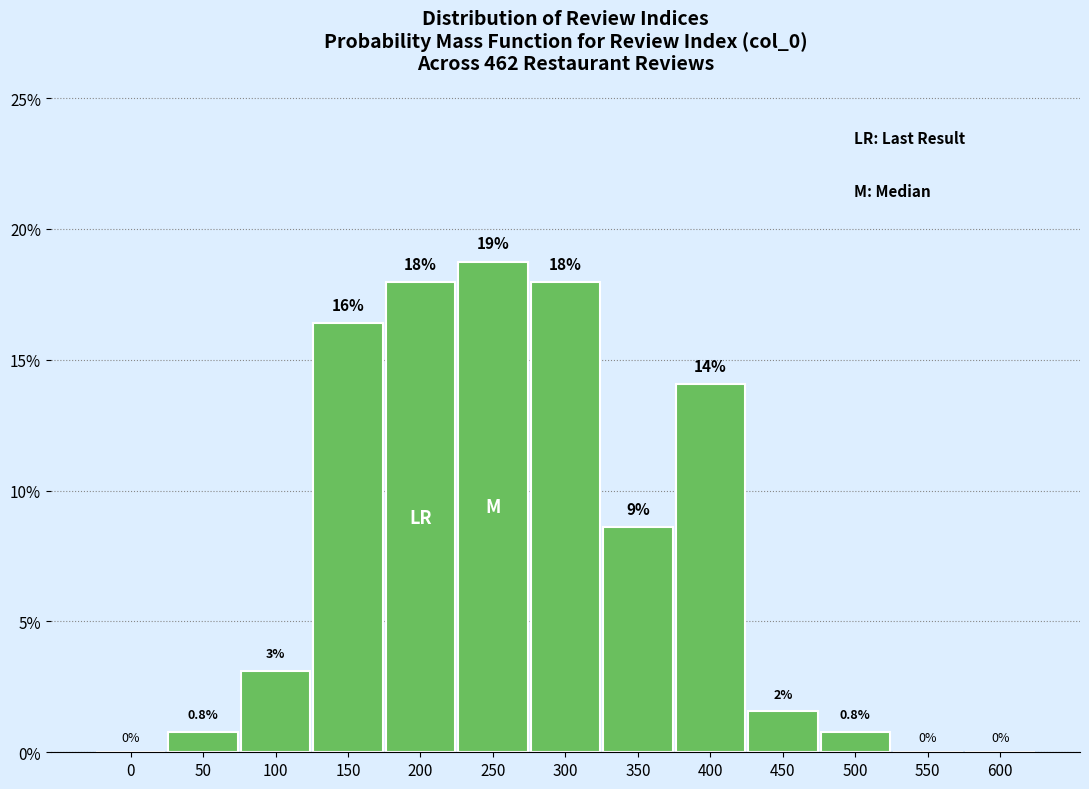

What is the greatest value displayed?

18.8